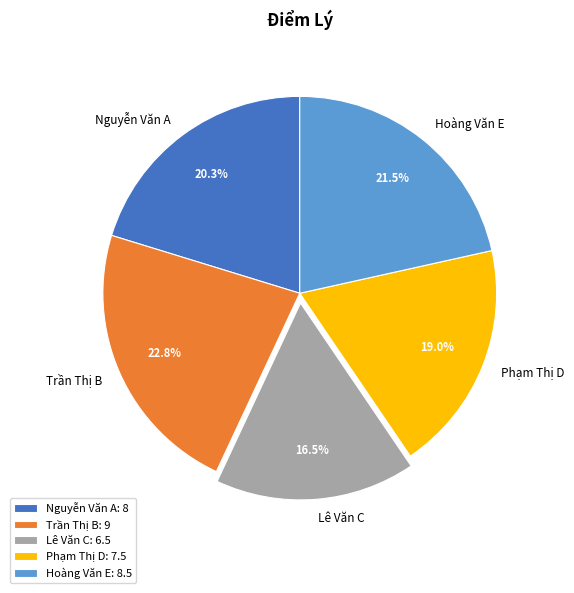

What portion of the pie excludes Lê Văn C?

83.5%